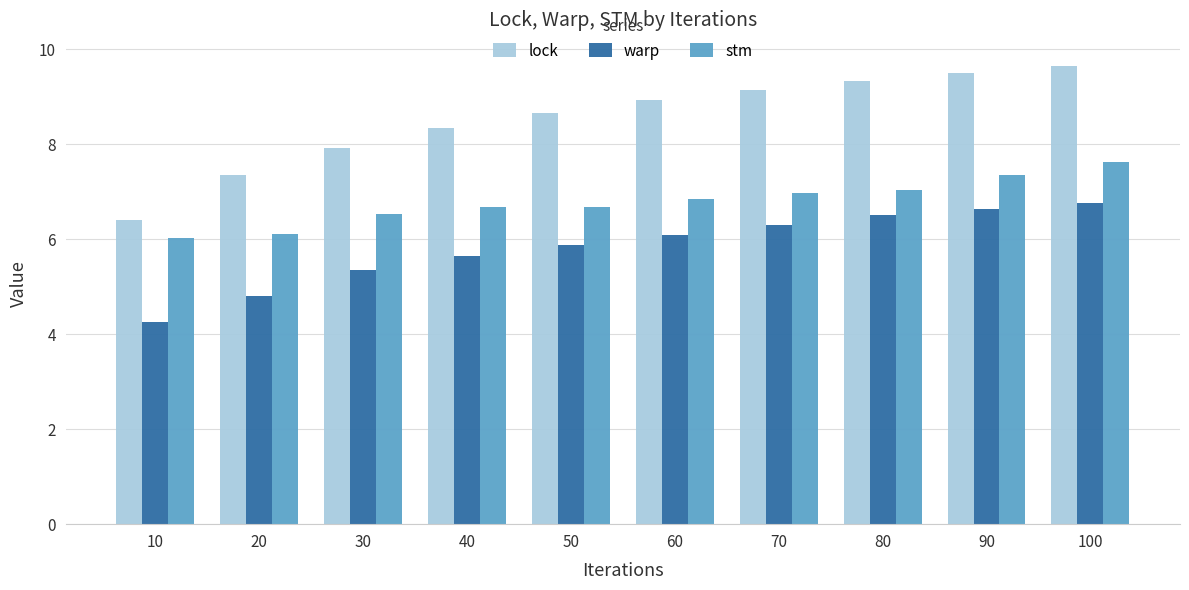

Rank the series at 30 from highest to lowest value.

lock, stm, warp